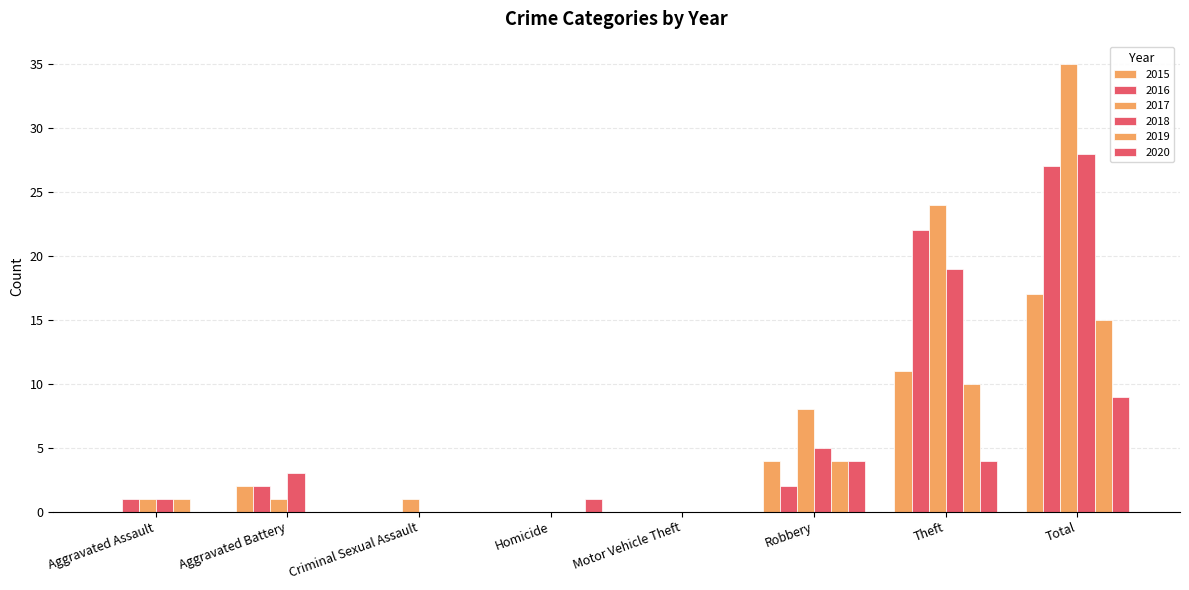

What is the difference between the maximum and minimum values in the 2016 series?

27